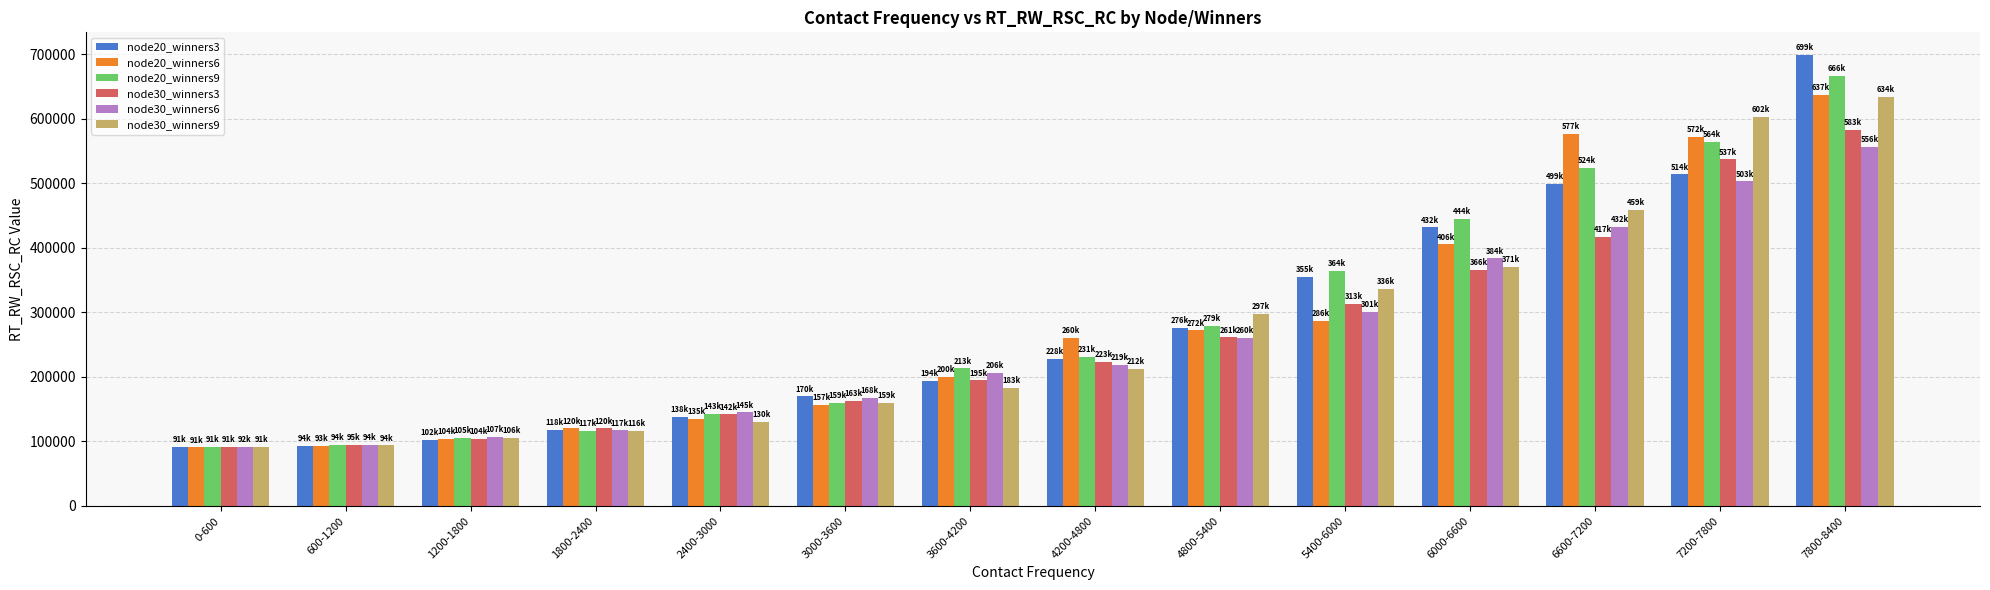

The node30_winners9 series shows 91333.3 at 0-600. True or false?

True